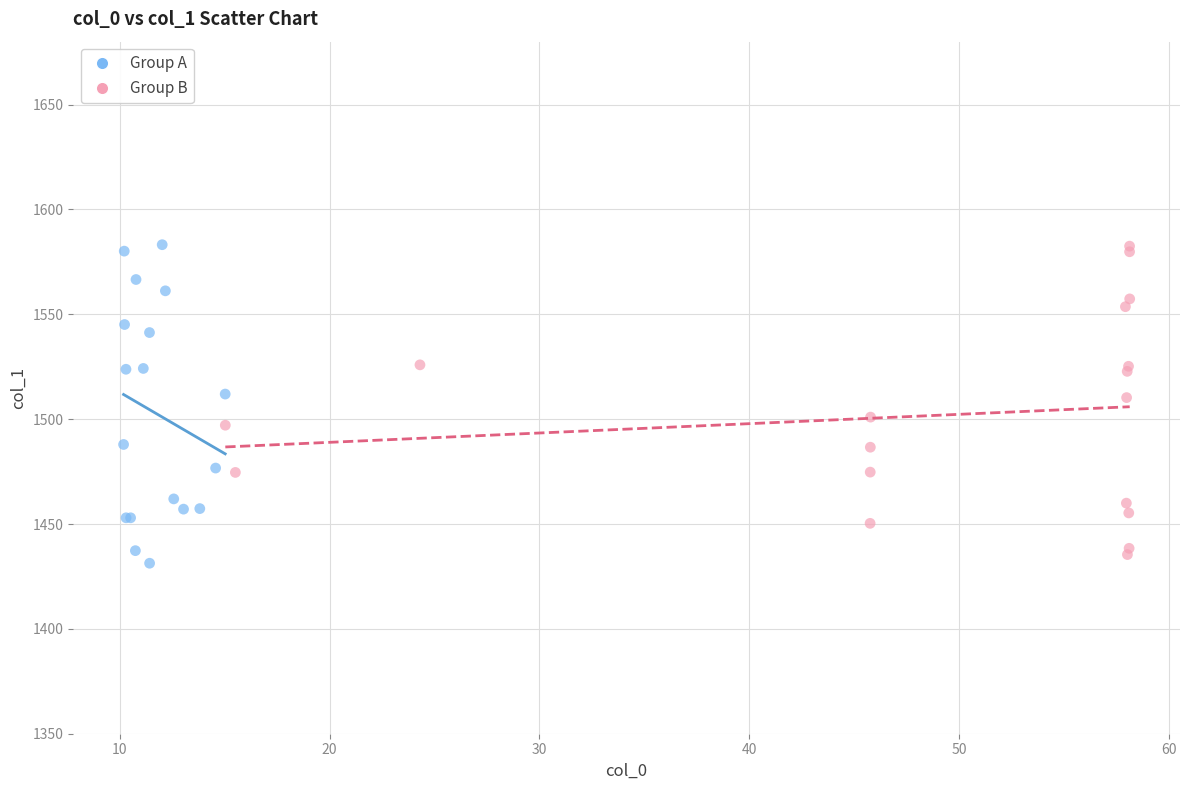

What are all the series names shown in the legend?

Group A, Group B